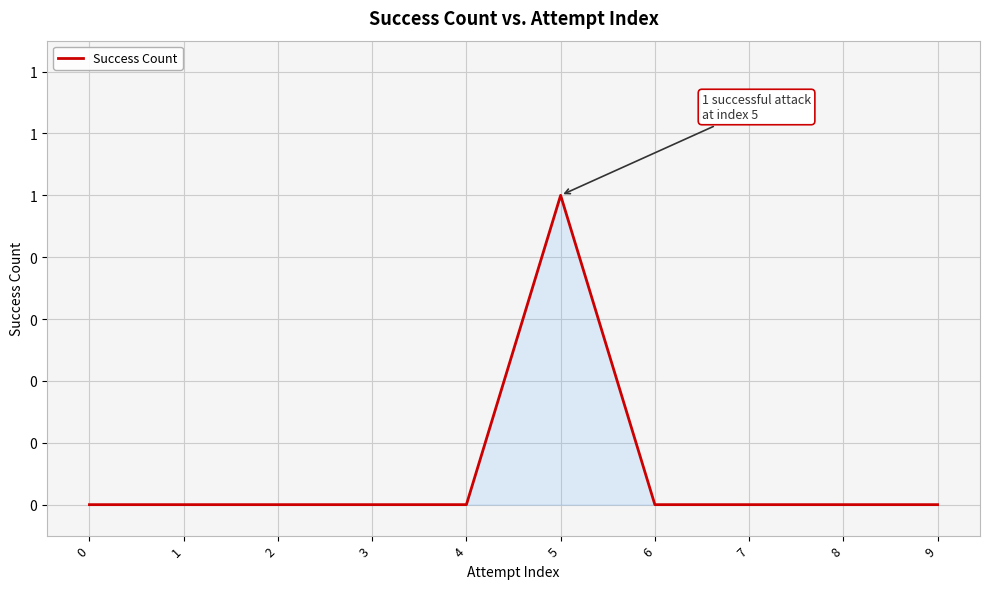

What is the greatest value displayed?

1